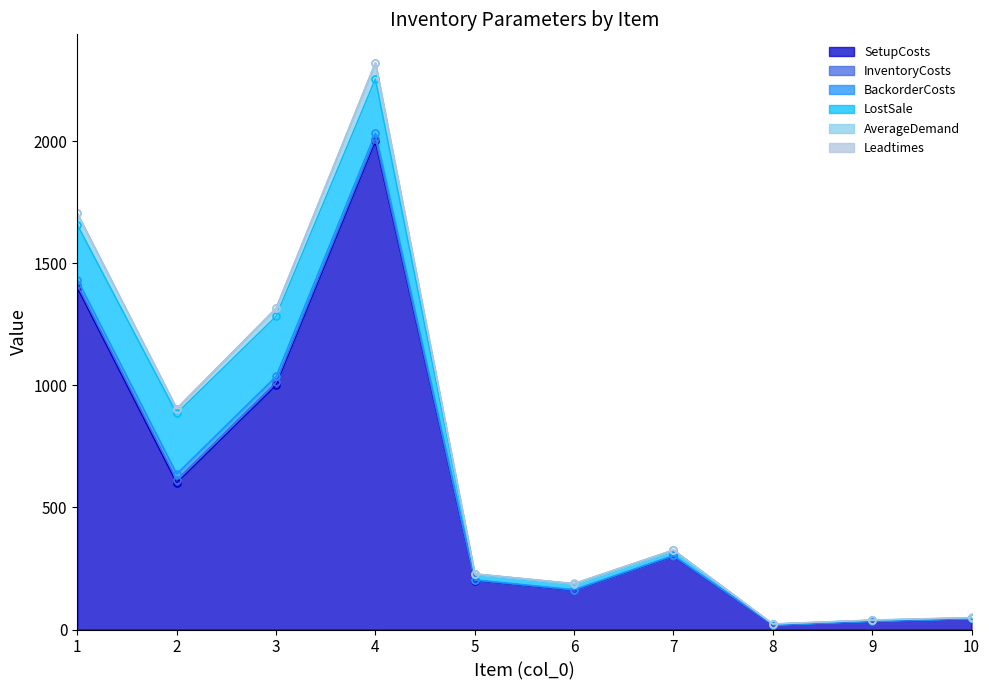

At 4, list the series in order from smallest to largest.

Leadtimes, InventoryCosts, BackorderCosts, AverageDemand, LostSale, SetupCosts